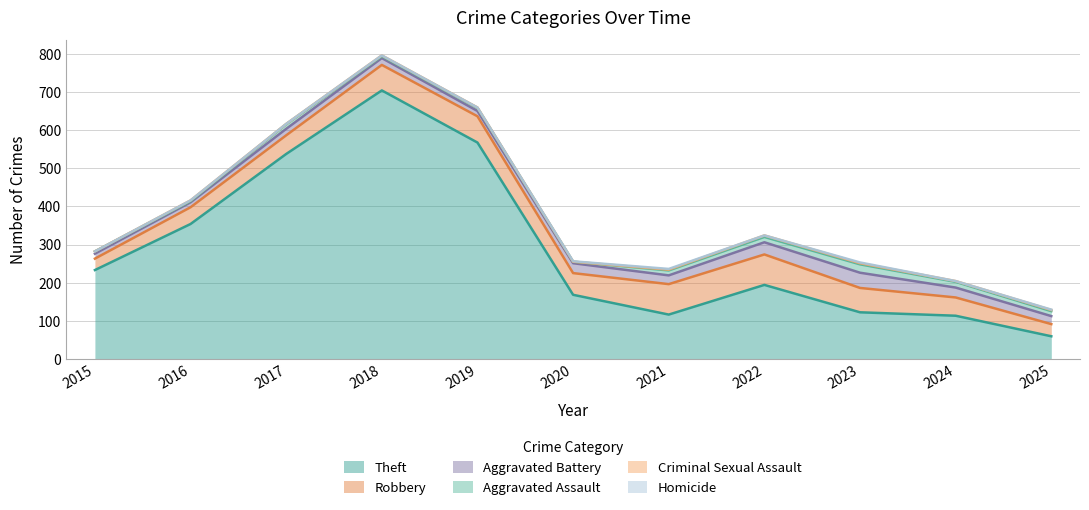

Count the Criminal Sexual Assault values in the range 1 to 3.

8